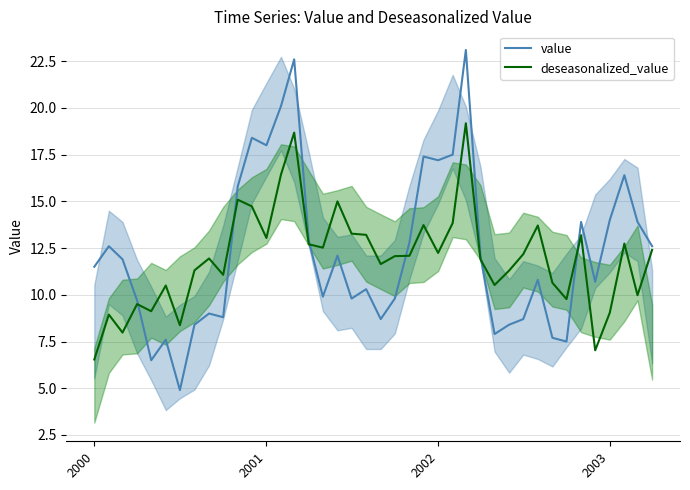

How many data points does each series have?

40